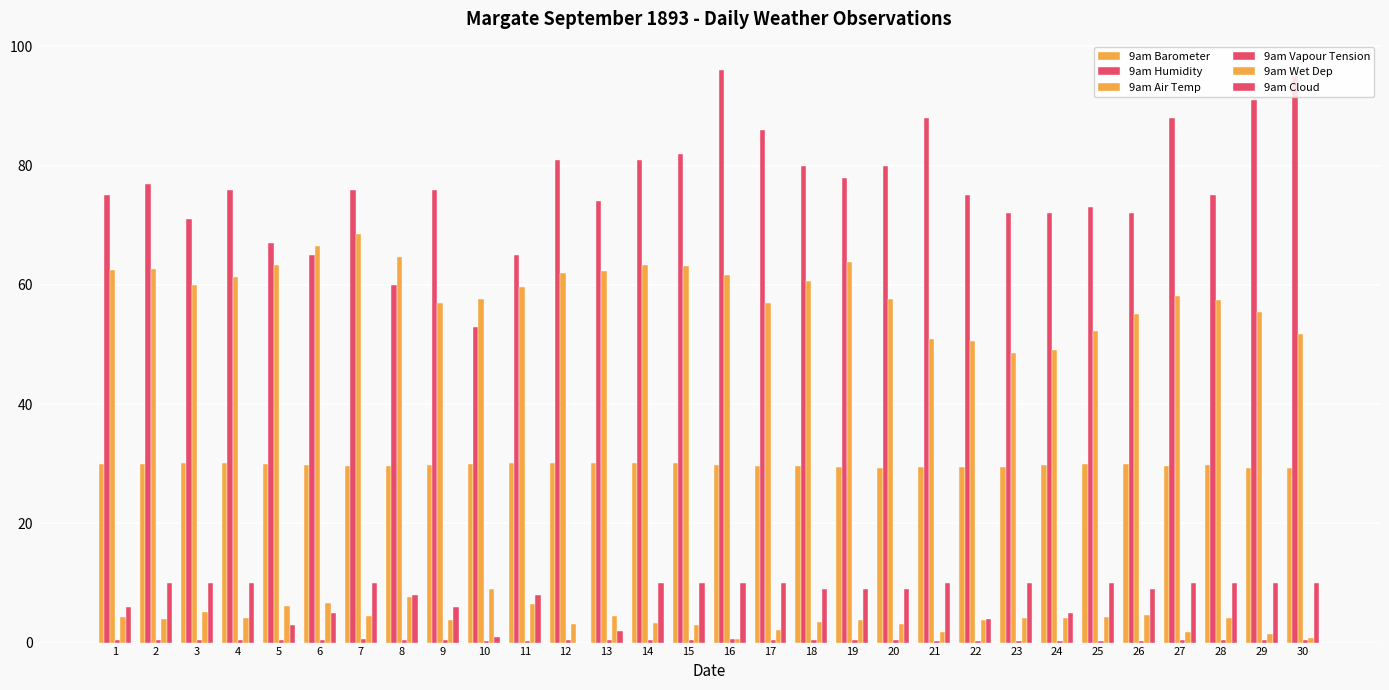

Are the bars grouped side by side (vs. stacked)?

Yes